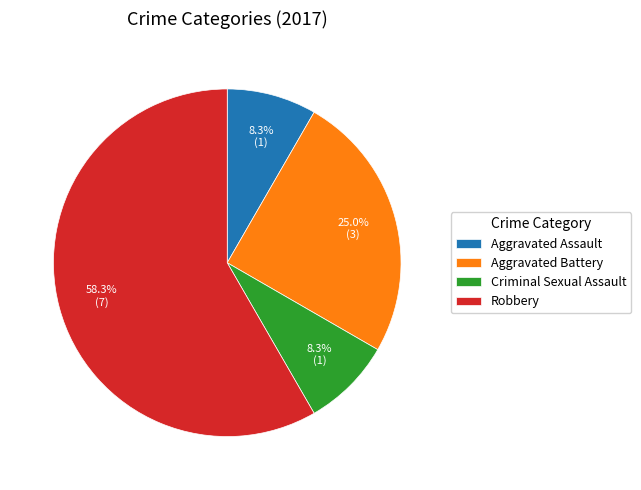

Which has a higher value, Robbery or Criminal Sexual Assault?

Robbery